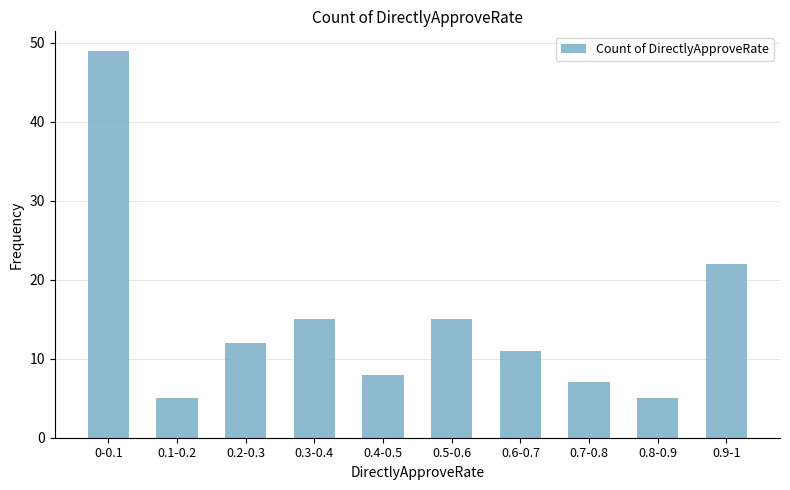

What is the greatest value displayed?

49